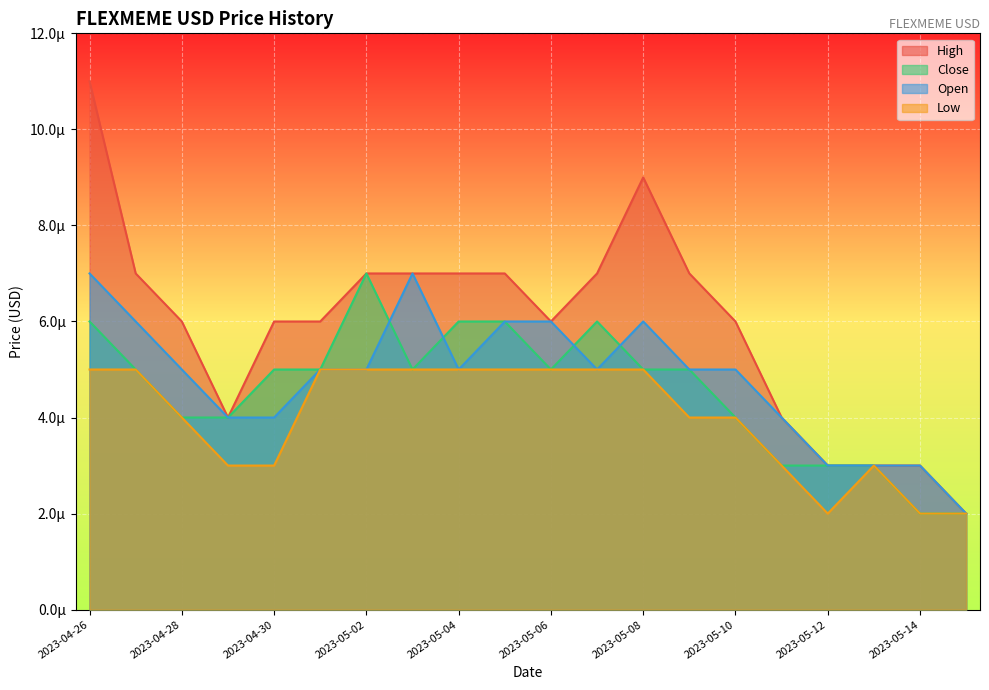

At 2023-05-09, list the series in order from largest to smallest.

High, Close, Open, Low